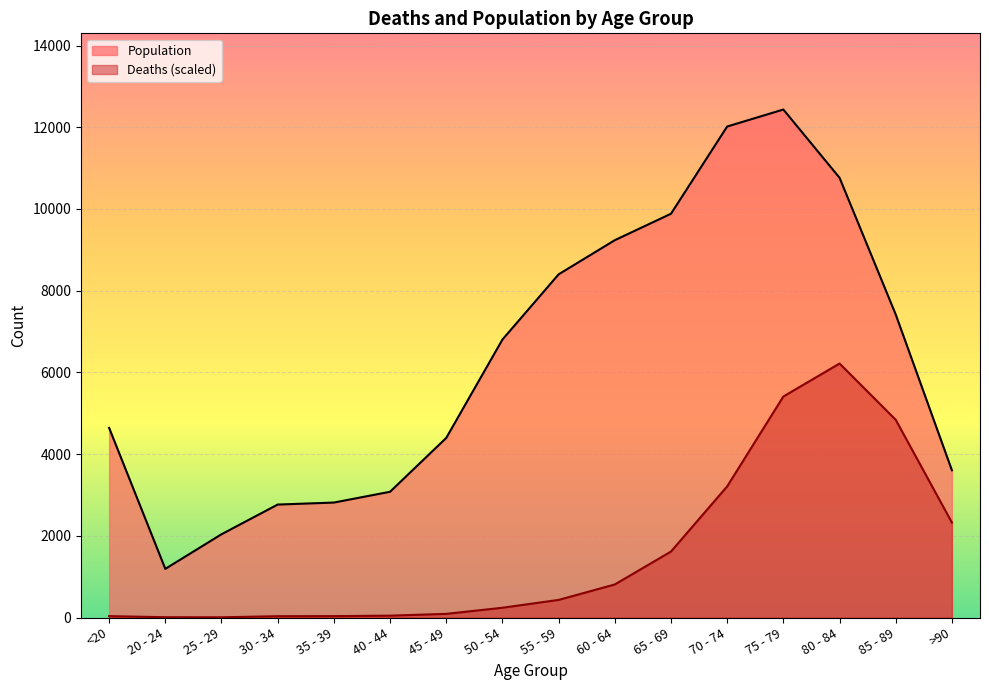

How many interior local peaks does the Deaths series have?

1